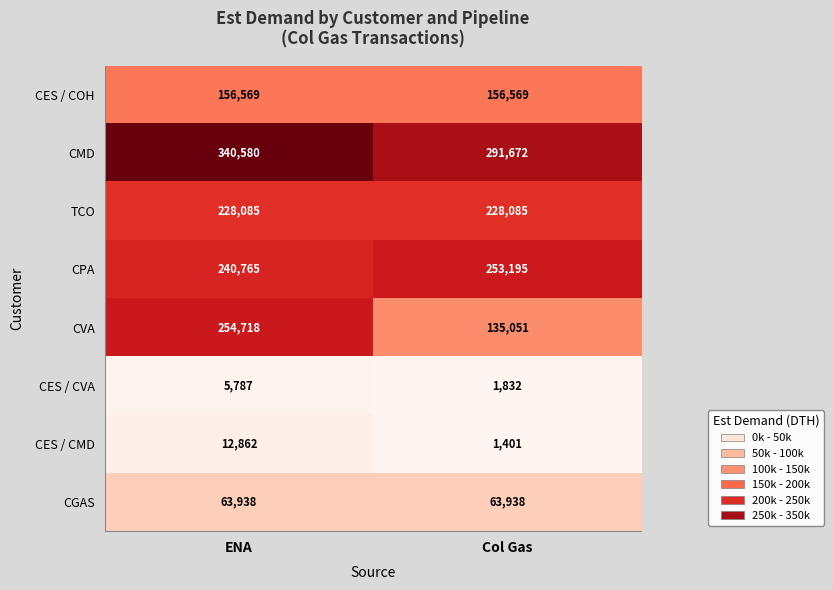

Read the TCO value at Col Gas.

228085